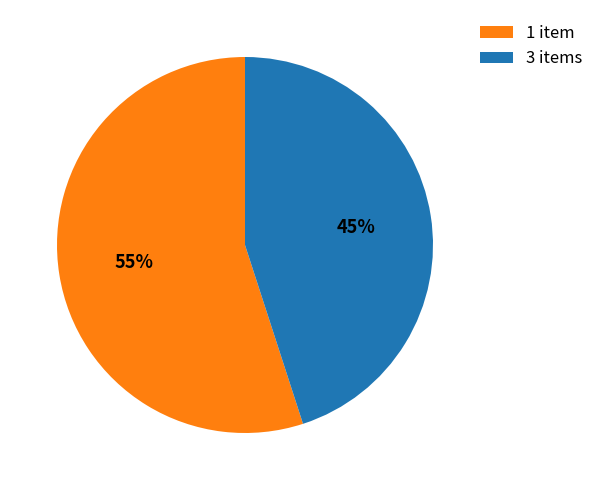

Rank the categories by value from highest to lowest.

1 item, 3 items